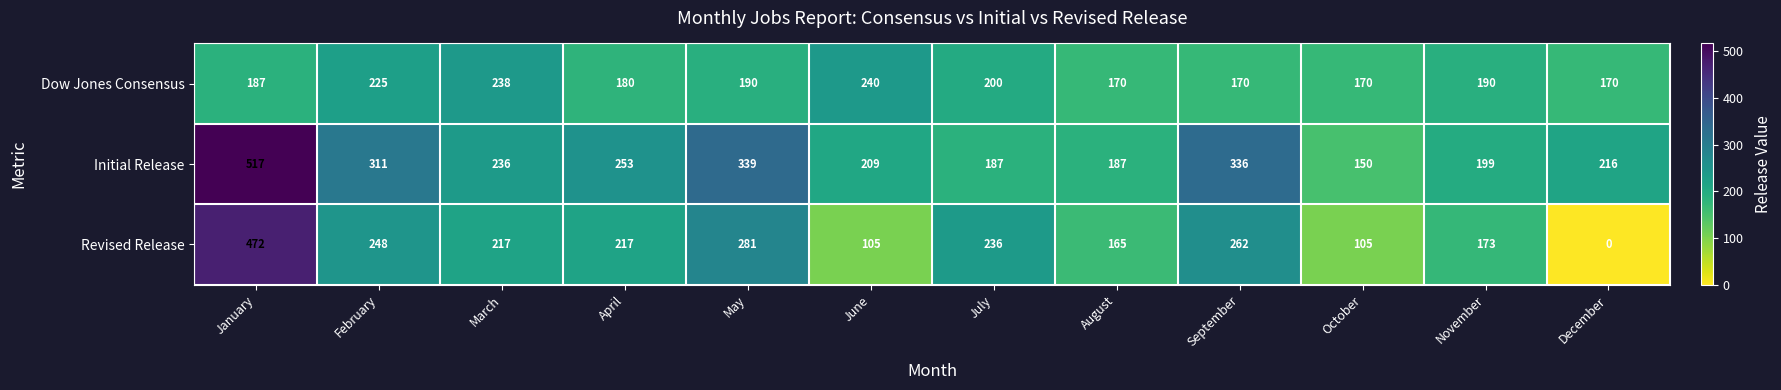

What is the difference between the second highest and second lowest values in the Revised Release series?

176